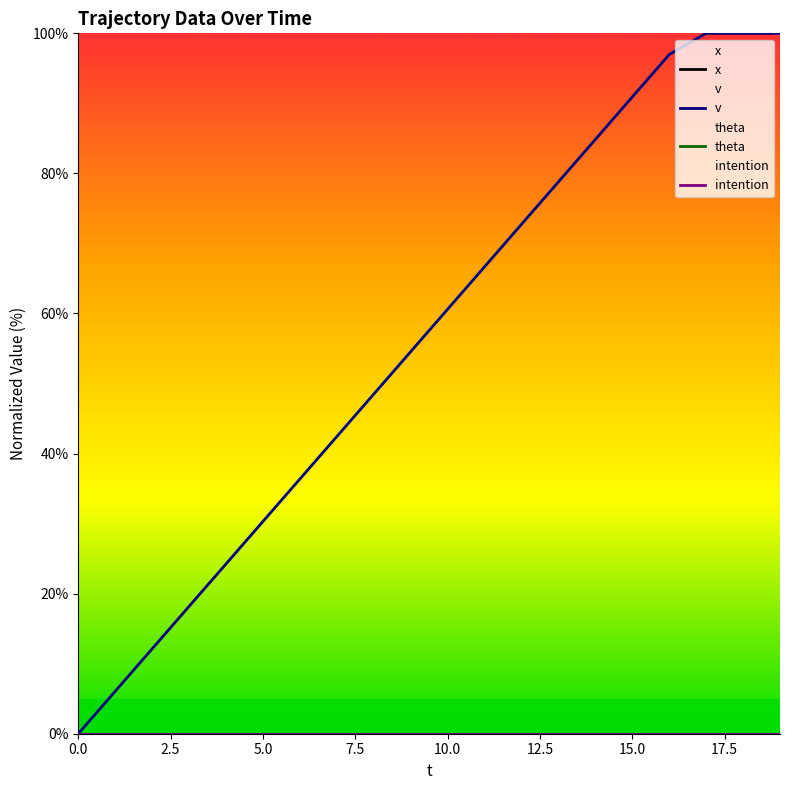

True or false: x has a value of 0.0 at 15.

True